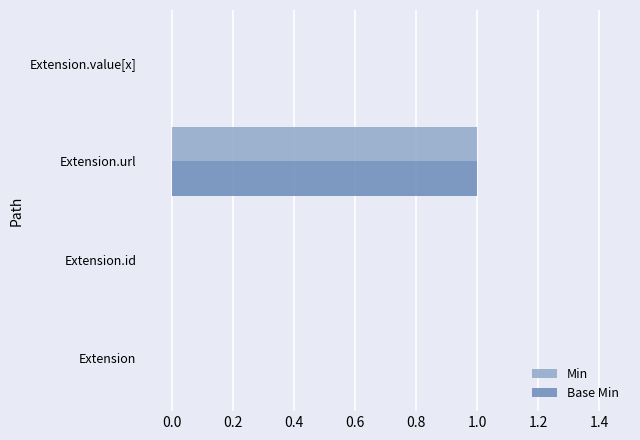

Which category has the highest value across all series?

Extension.url